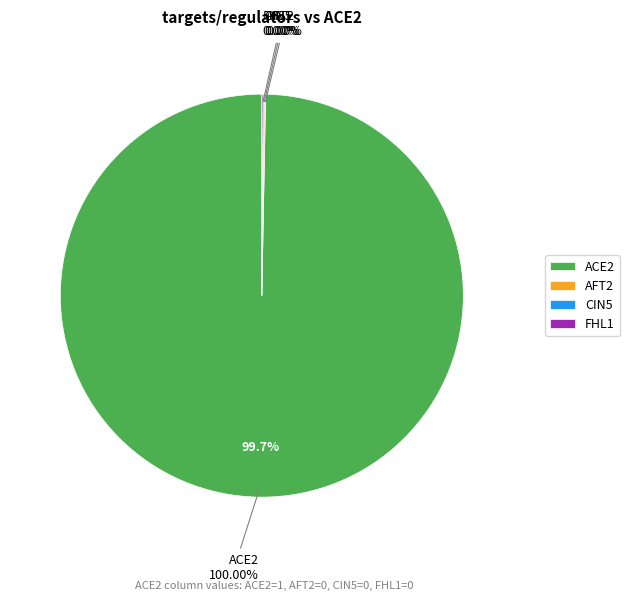

To the nearest percent, what percentage of the pie is ACE2?

100%